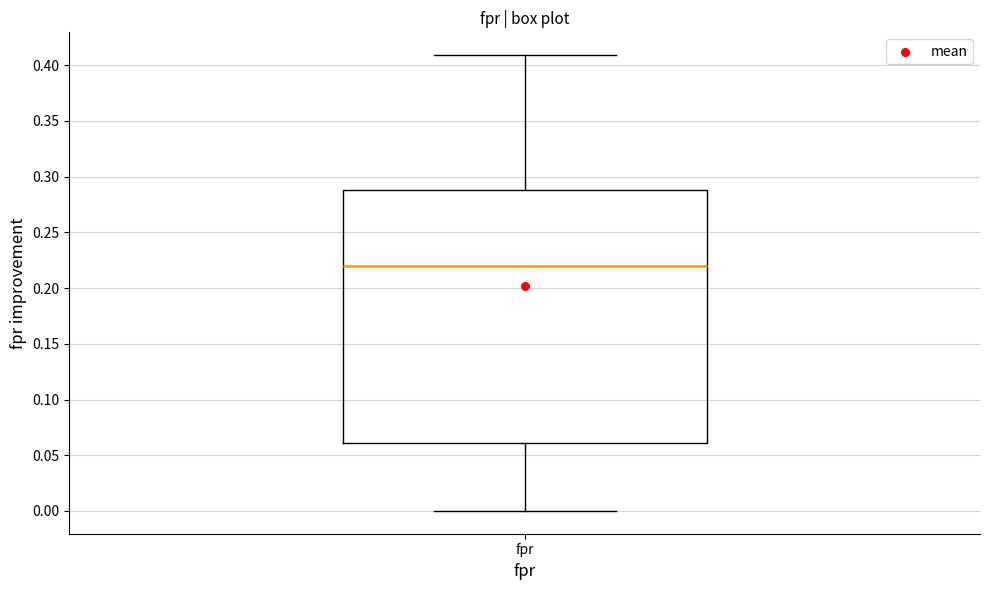

Where does the upper whisker of the box for fpr end on the y-axis? The values are not printed on the chart, so give them approximately, as read against the axis.

0.41